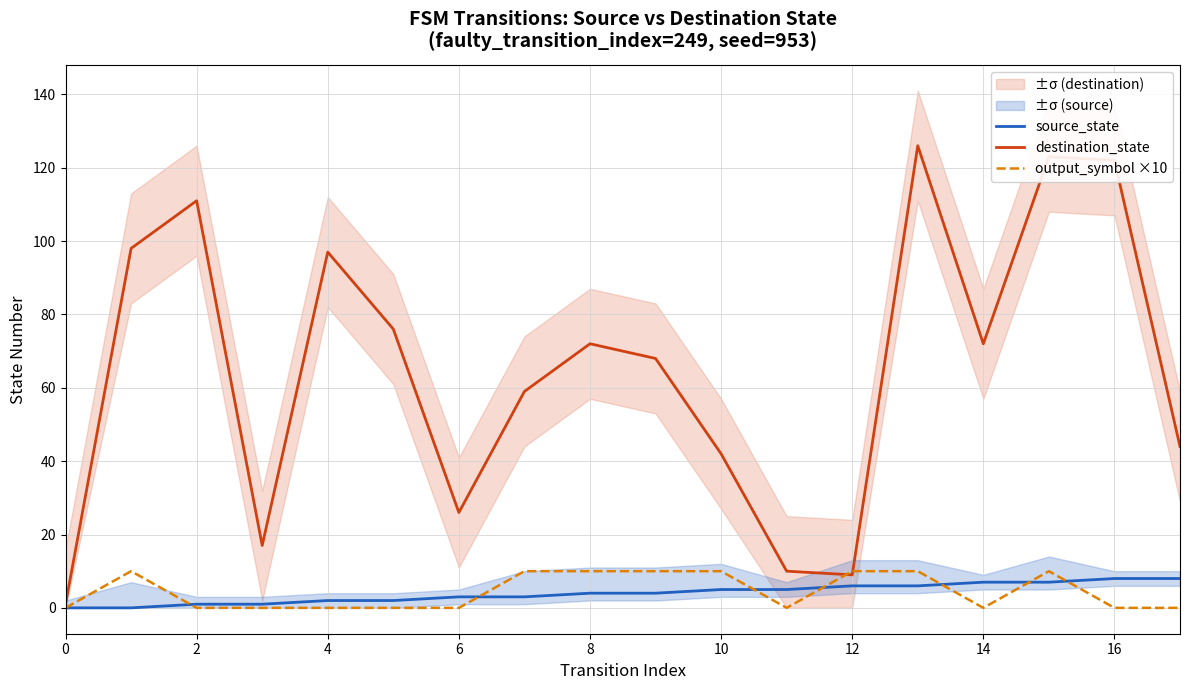

Rank the series at 0 from highest to lowest value.

destination_state, source_state, output_symbol ×10